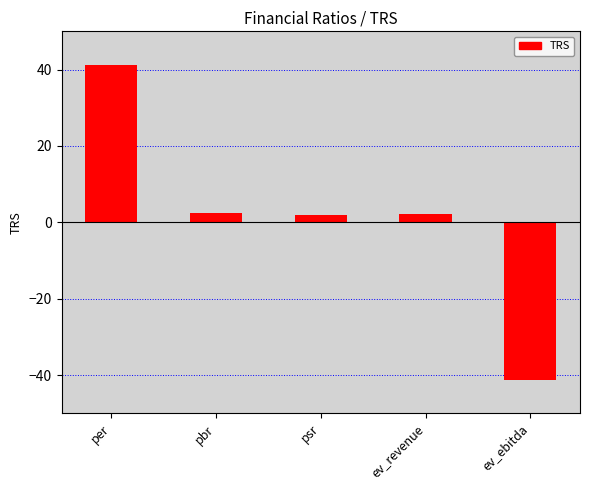

Which has a higher value, psr or ev_ebitda?

psr